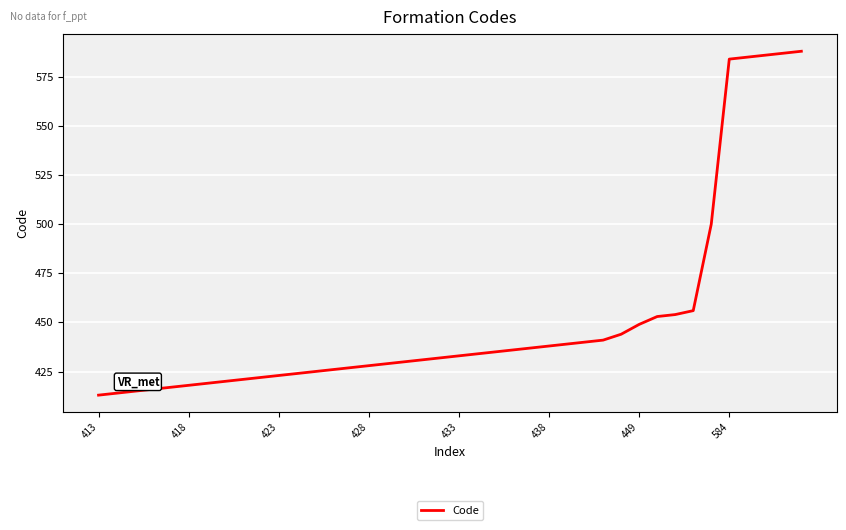

Count the number of data series in this chart.

1